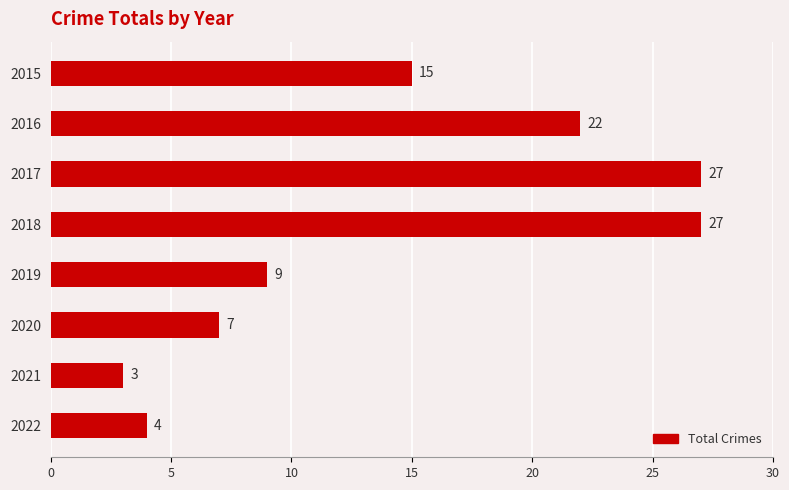

How many values are below 15?

4